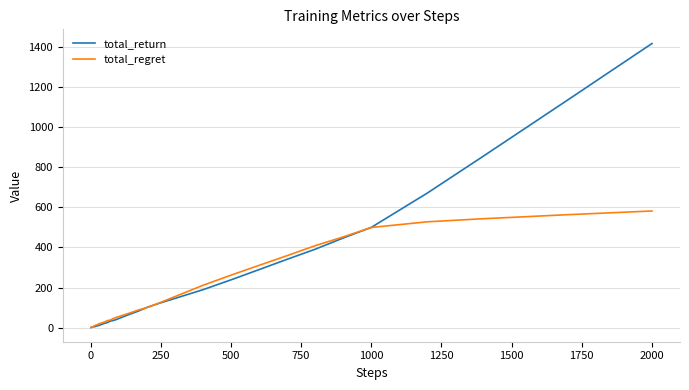

Which series has the widest spread of values?

total_return